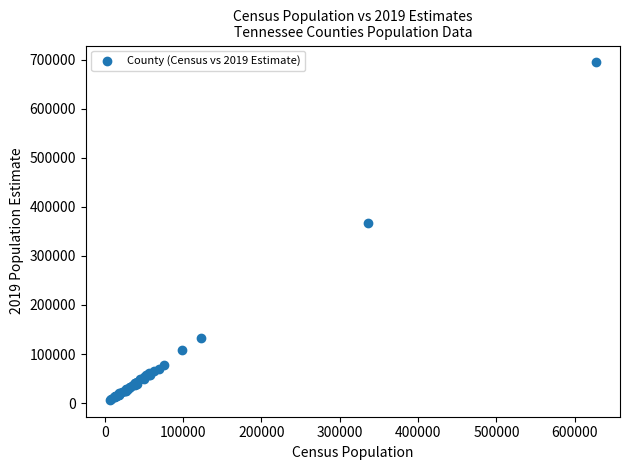

What Y value in the scatter plot is closest to 350382?

367804